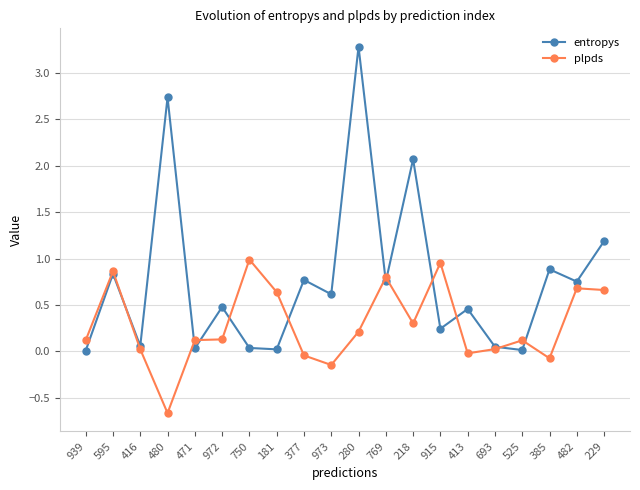

Where is the first local maximum for entropys?

595